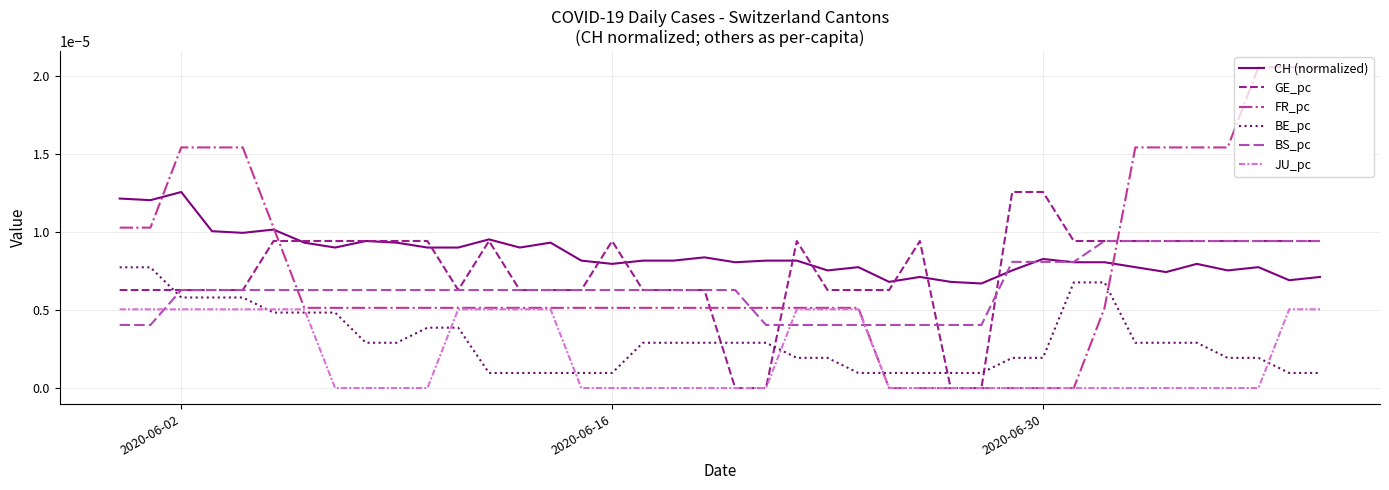

Which series has the largest range (max minus min)?

FR_pc